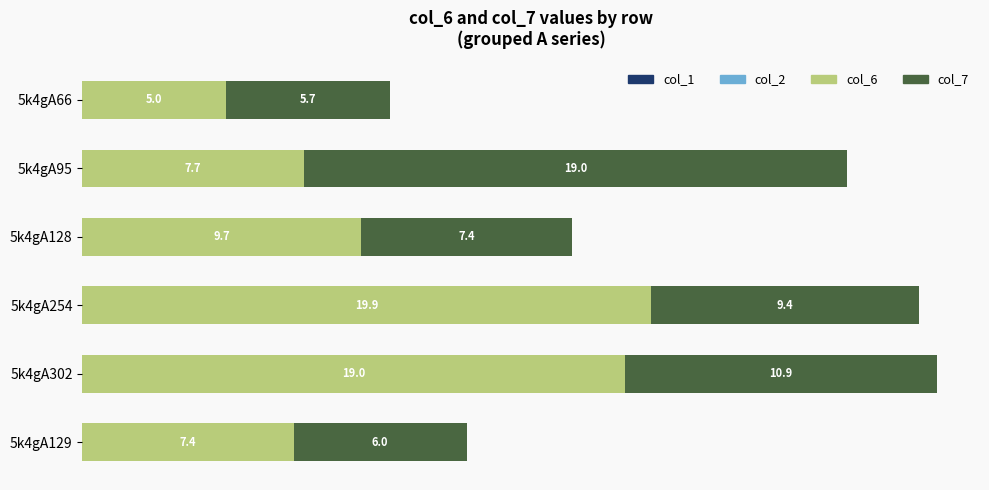

What is the highest value of the col_6 series?

19.9